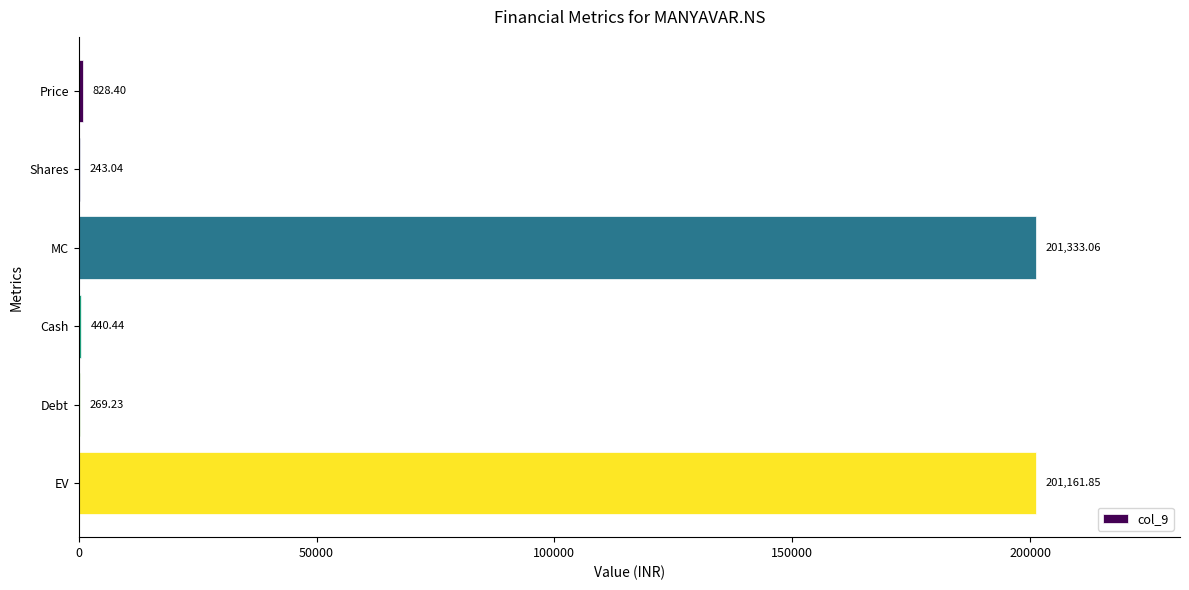

What is the sum of all values?

404276.0